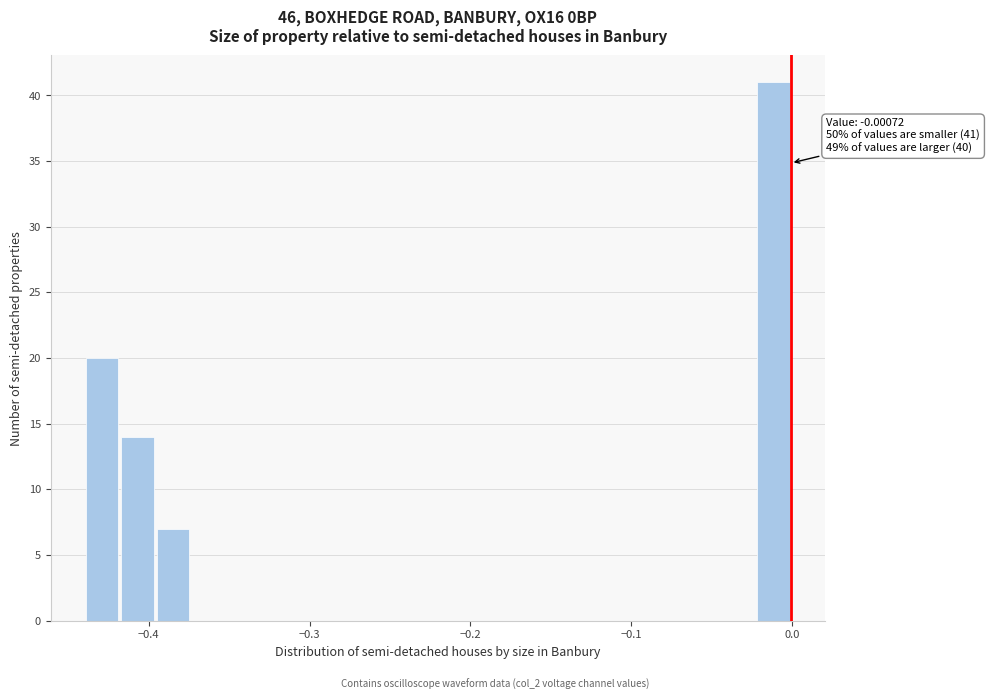

Around what value on the x-axis is the tallest bar? Give the approximate position of its centre, as read against the axis.

-0.01